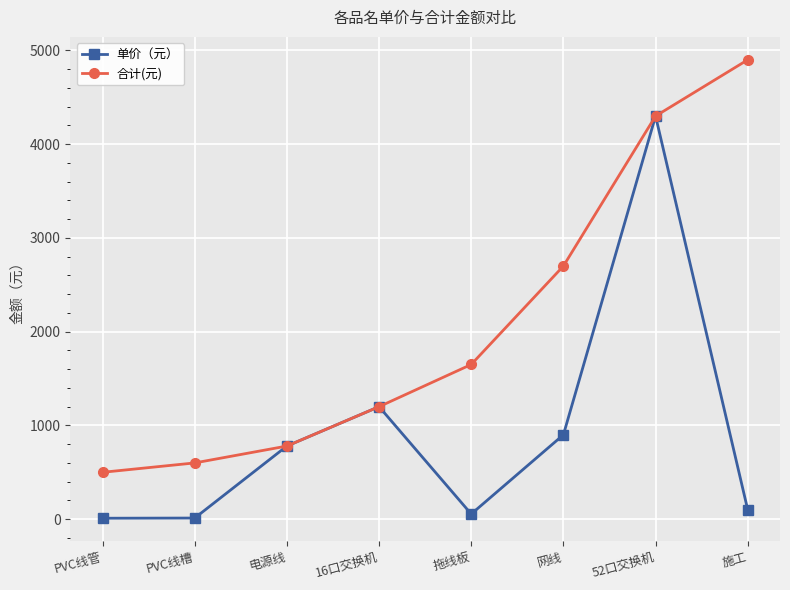

How many interior local peaks does the 单价（元） series have?

2